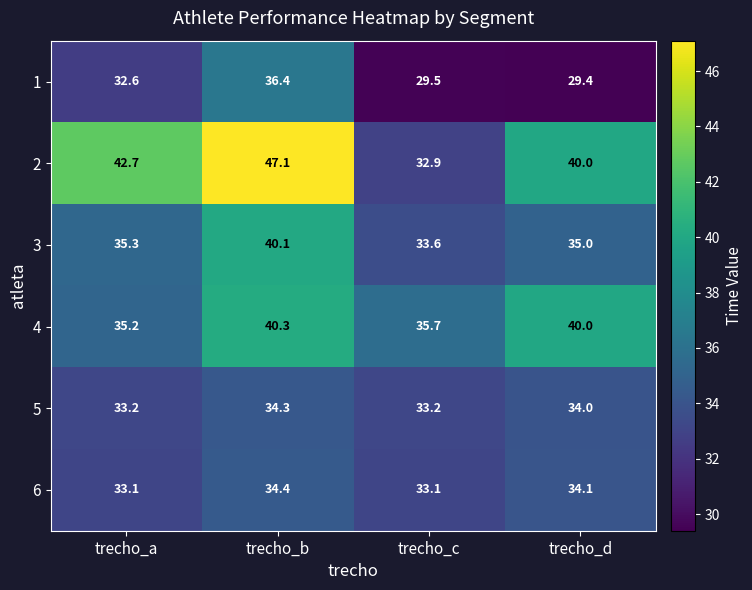

At which category is the sum across all series the highest?

trecho_b